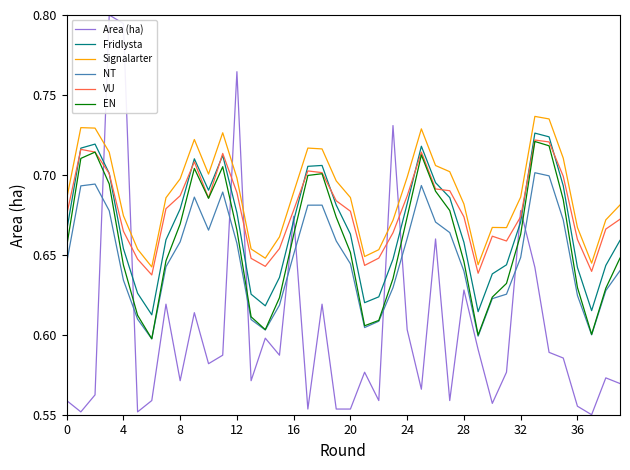

Which series has the widest spread of values?

Area (ha)